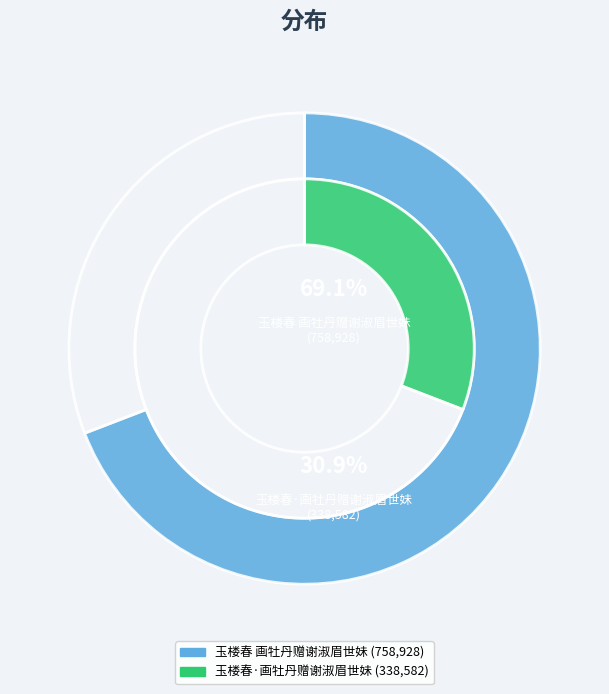

True or false: 玉楼春 画牡丹赠谢淑眉世妹 accounts for 69% of the total.

True